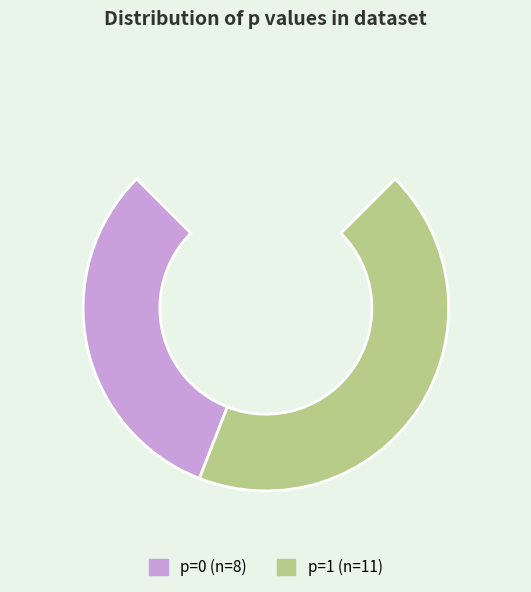

The 0 slice represents 42% of the pie. True or false?

True